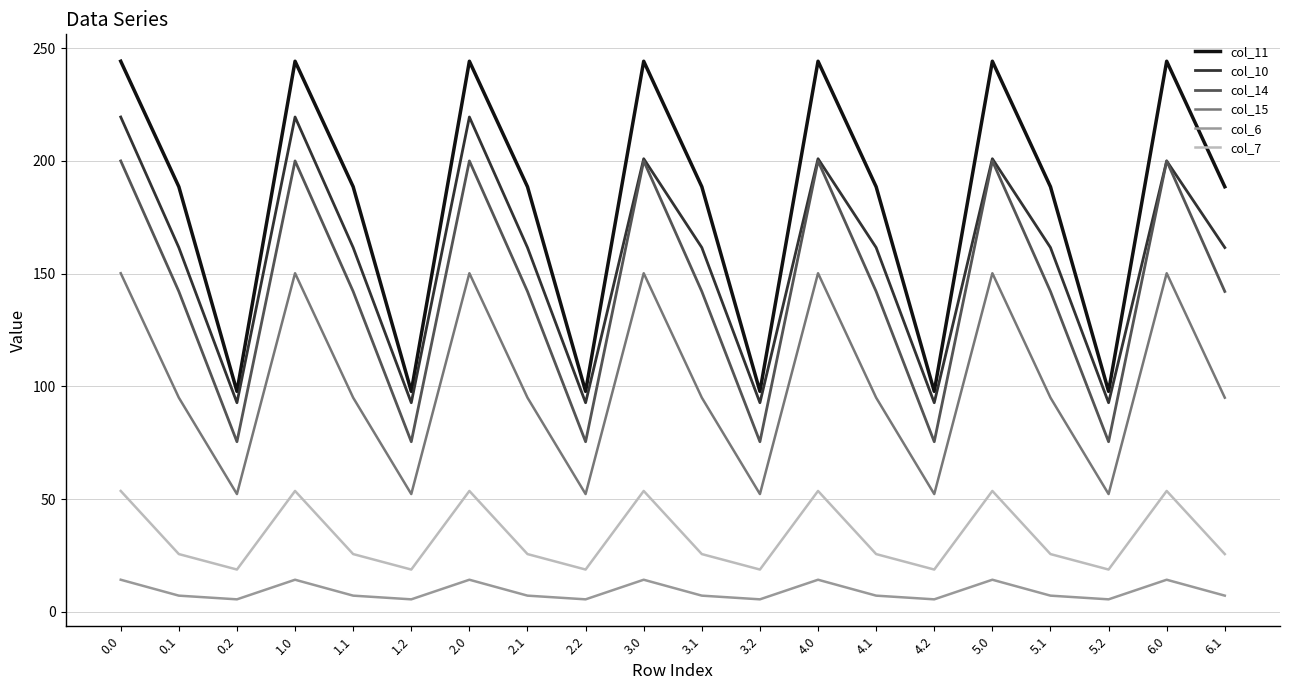

Is it true that col_6 equals 7.2 at 0.1?

True